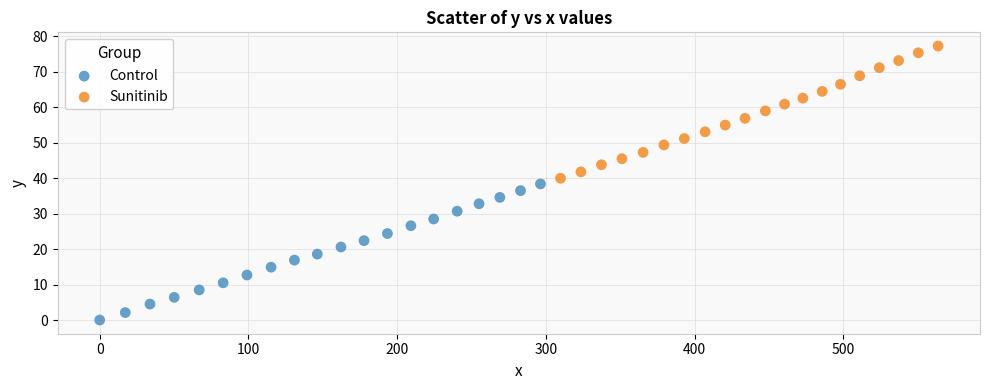

Which series contains the lowest Y value?

Control